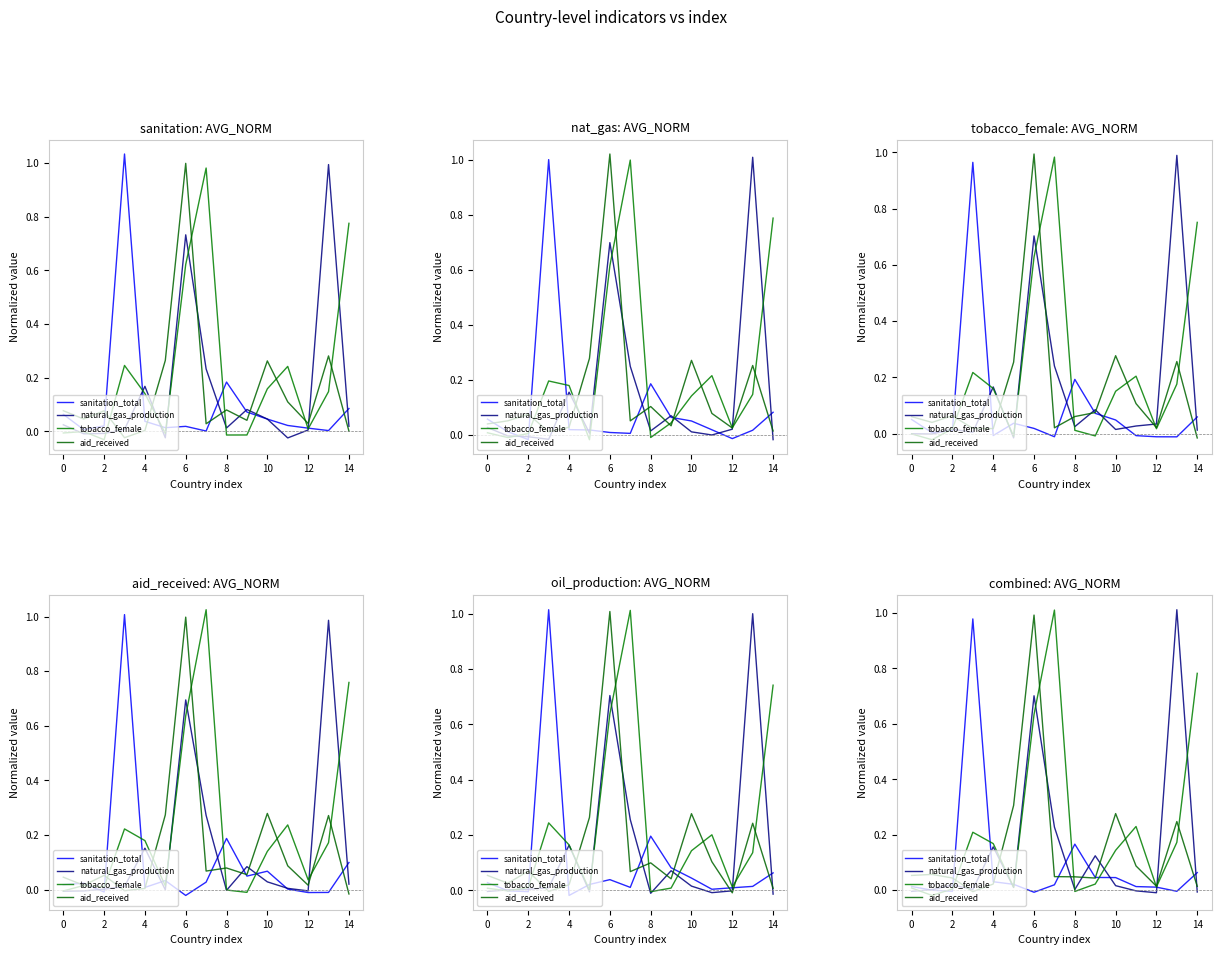

How many negative values does the natural_gas_production series have?

4